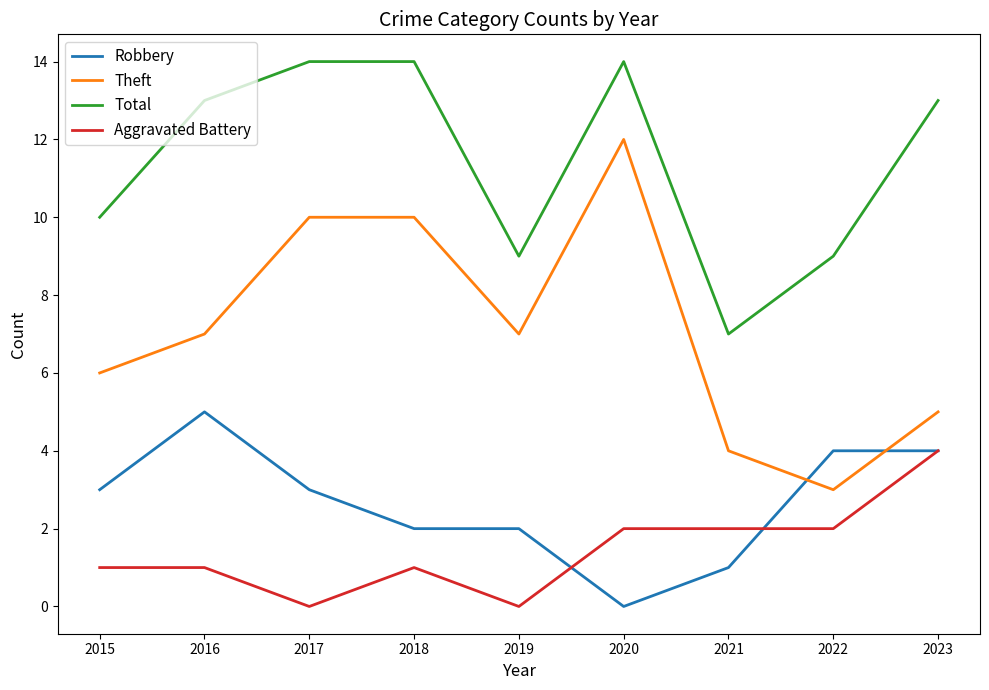

At which label does Aggravated Battery reach its peak?

2023